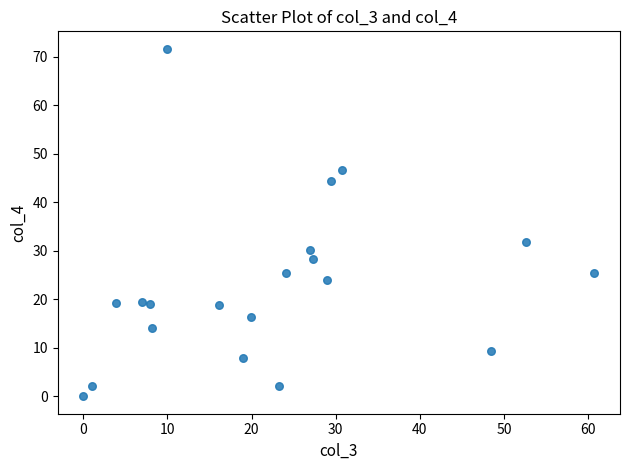

What is the range of X values (max minus min)?

60.8